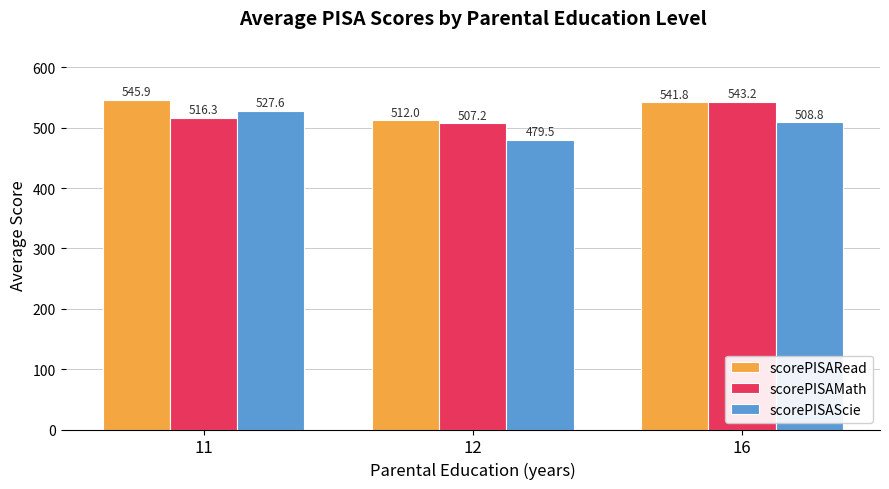

What is the difference between the maximum and minimum values in the scorePISARead series?

33.8